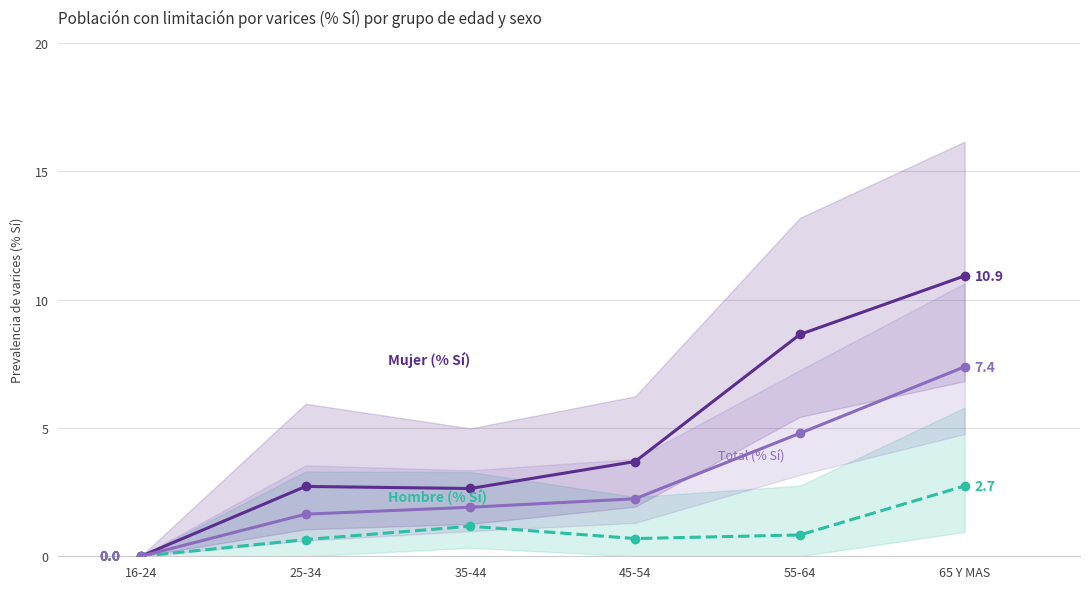

Which series has the largest total across all categories?

Mujer (% Si)